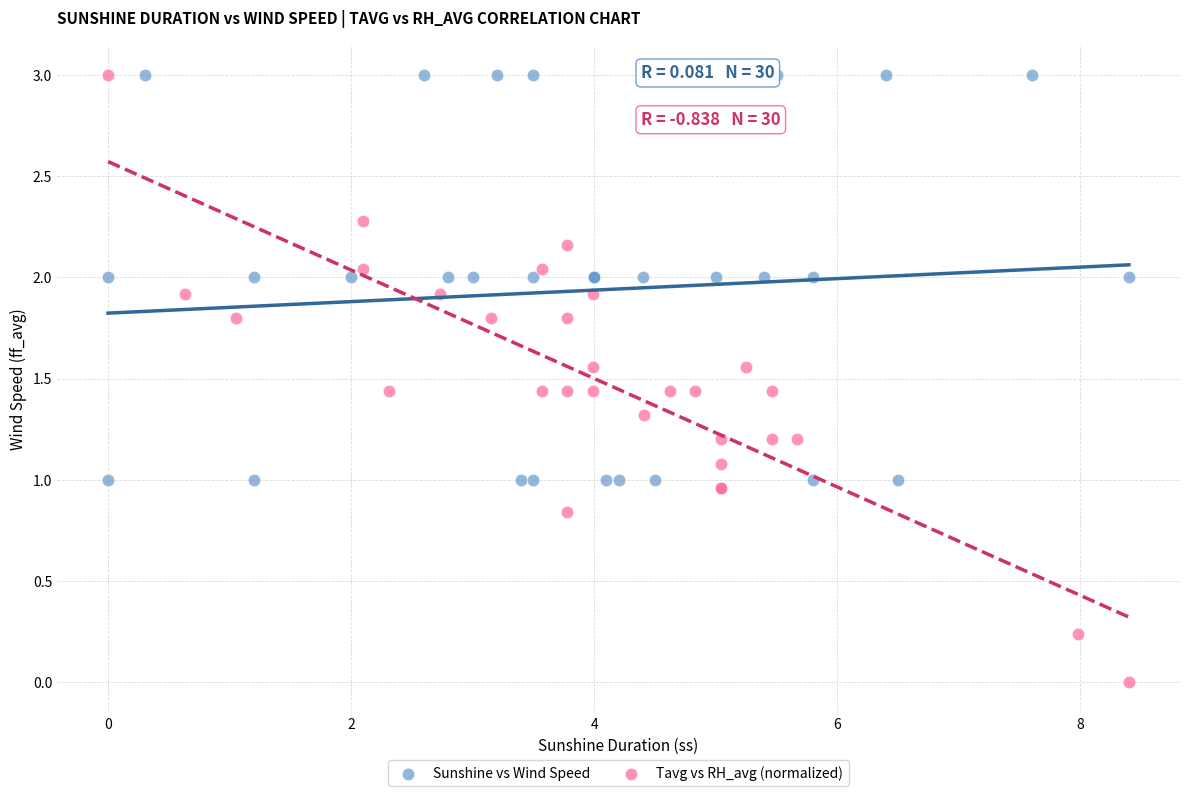

Which series reaches the minimum Y coordinate?

Tavg vs RH_avg (normalized)